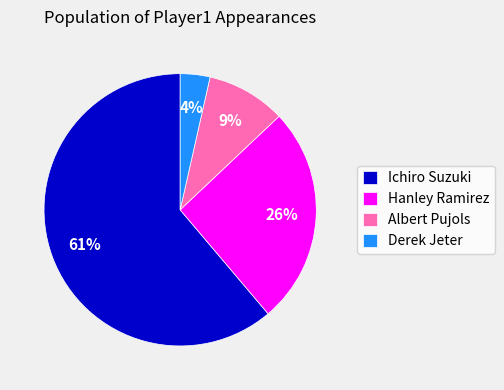

How many segments does this pie chart have?

4